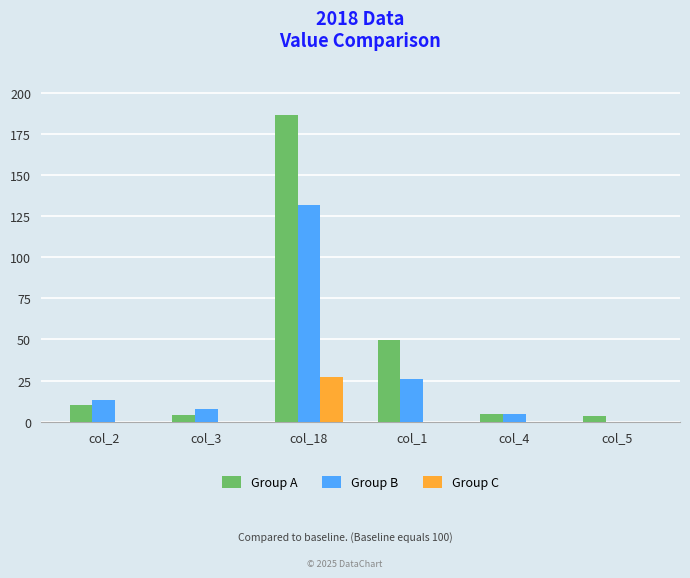

What is the sum of the Group B values at col_4 and col_1?

30.7